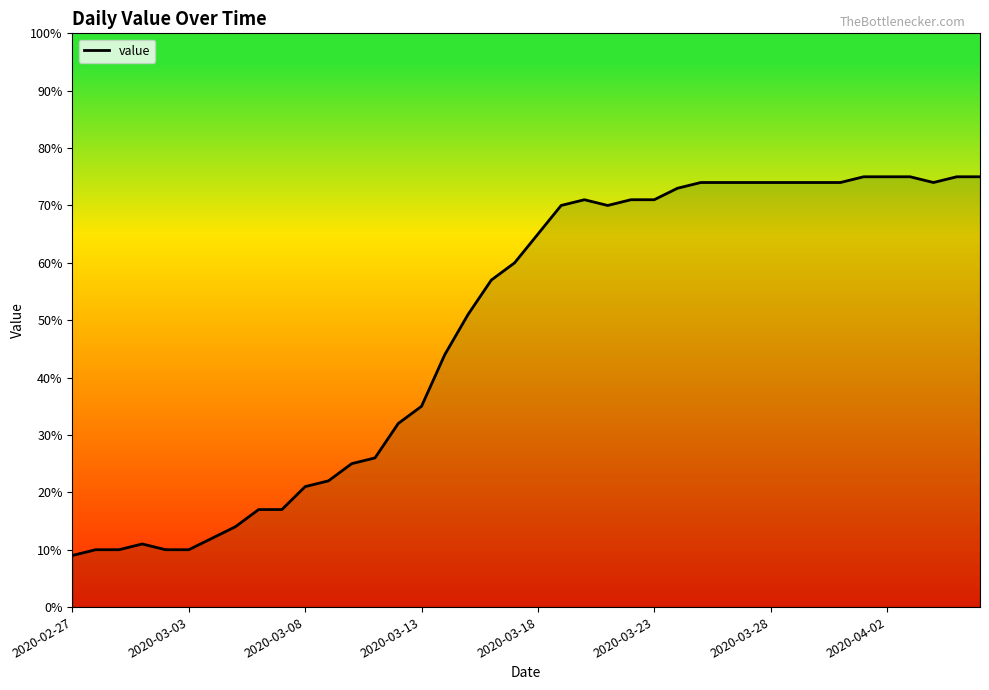

What is the difference between the maximum and minimum values?

66